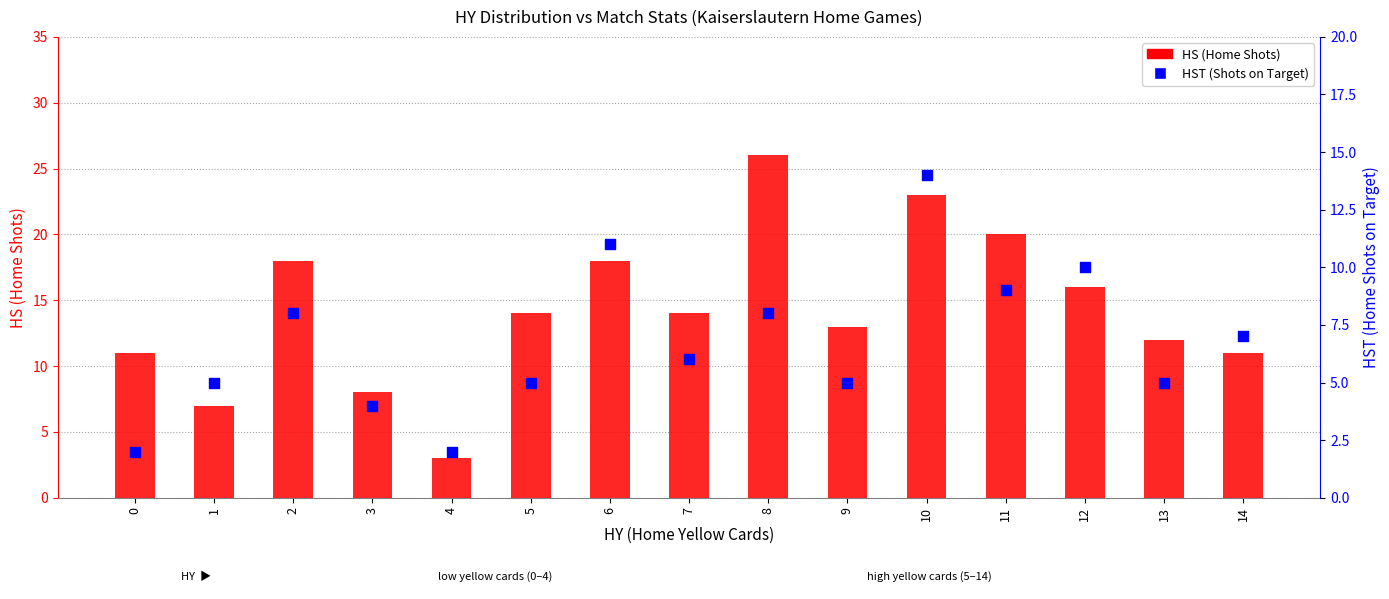

Which series has the widest spread of Y values?

HS (Home Shots)